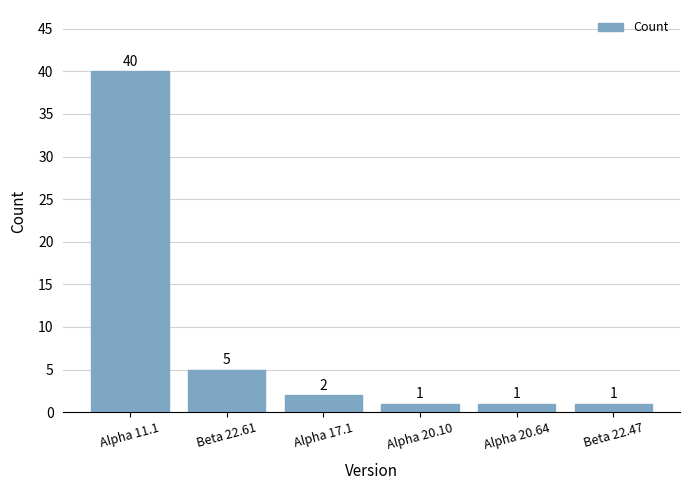

What is the sum of the values at Alpha 17.1 and Beta 22.47?

3